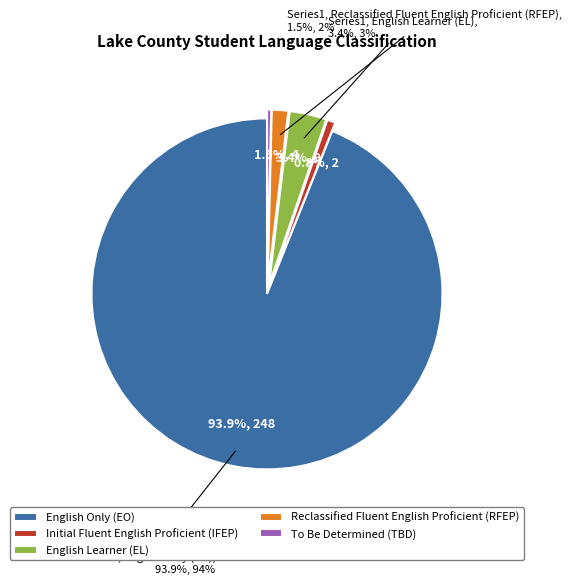

How many slices are in this pie chart?

5